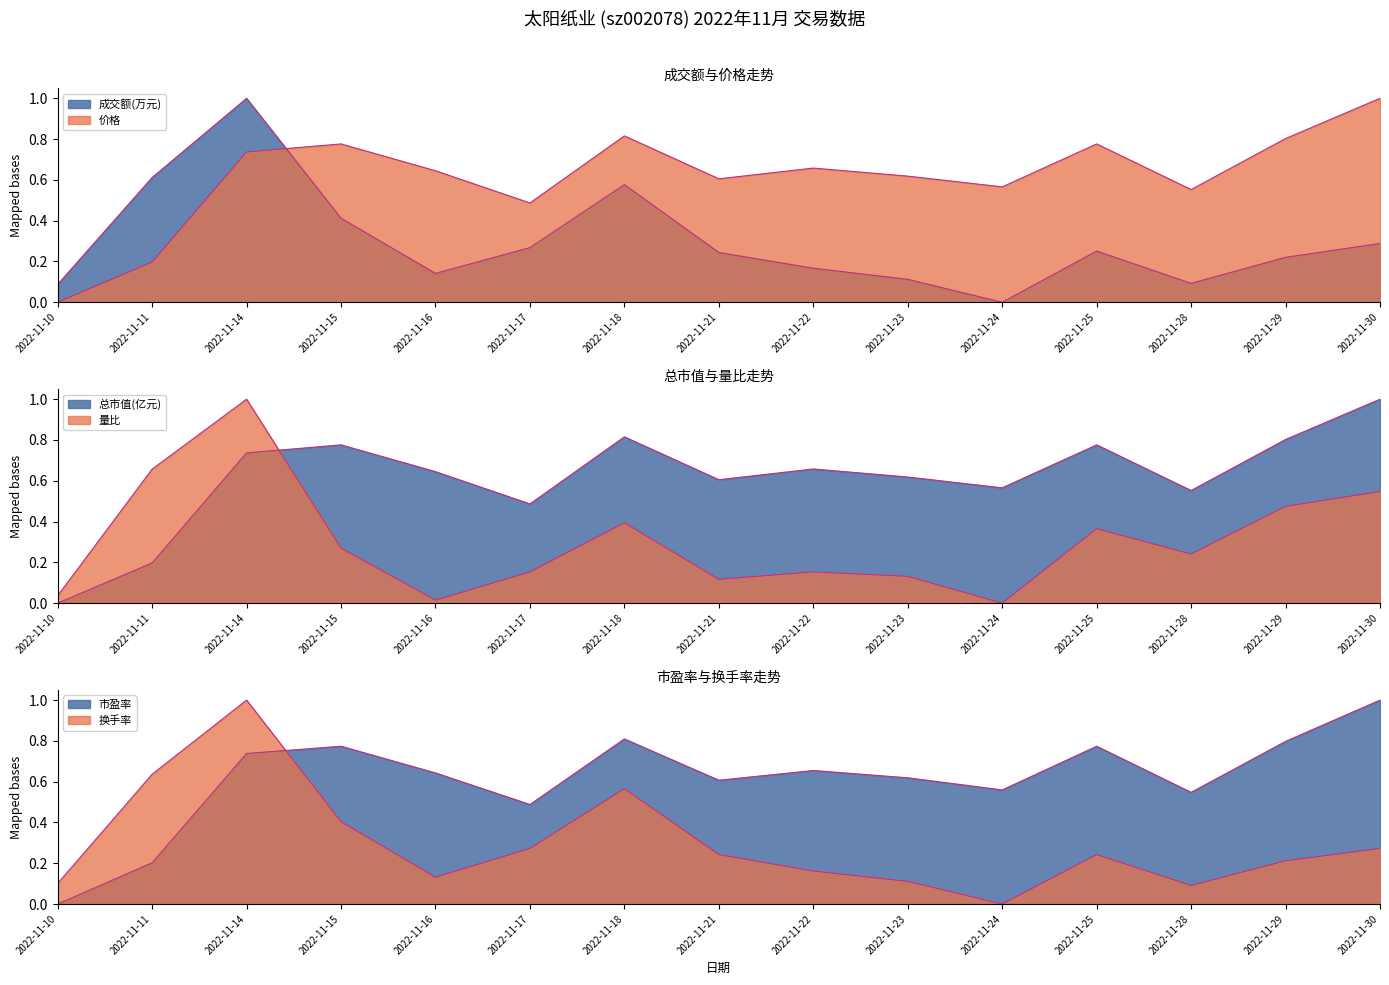

What is the sum of the 价格 values at 2022-11-15 and 2022-11-11?

1.0